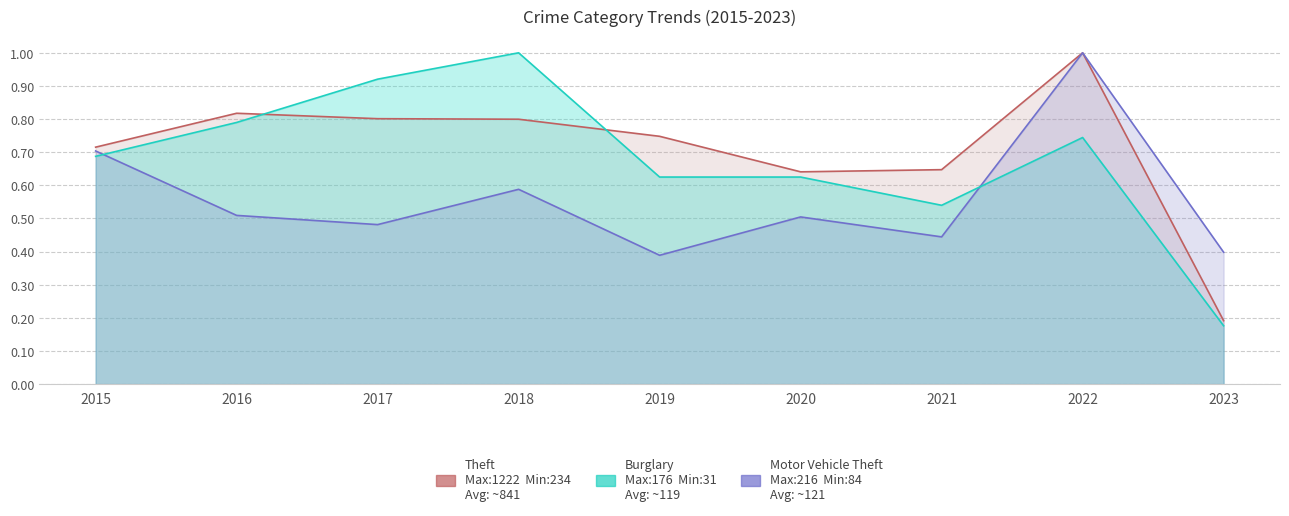

What is the sum of the Theft values at 2018 and 2019?

1.5